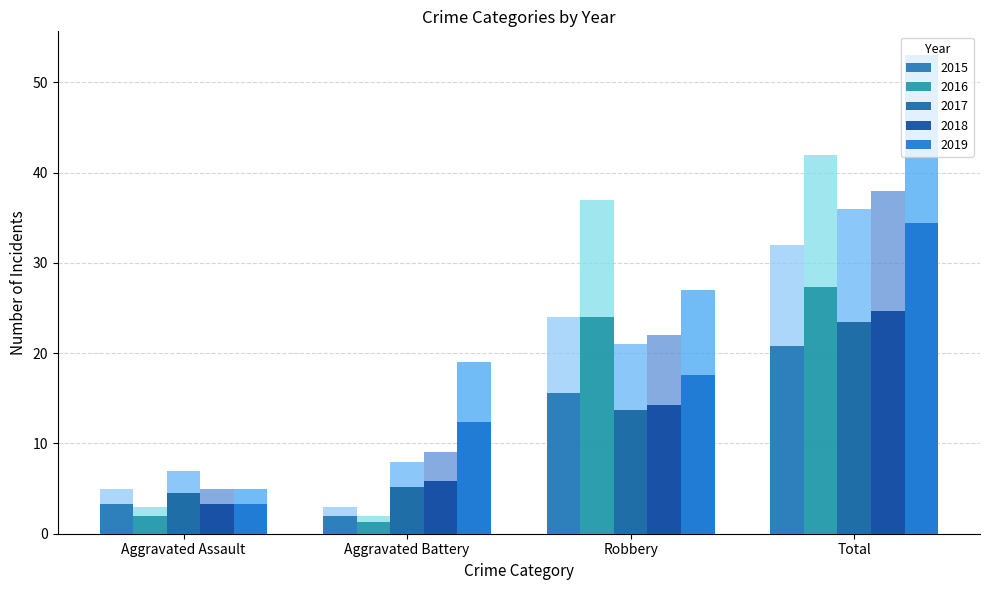

At how many categories does at least one series exceed 9?

3